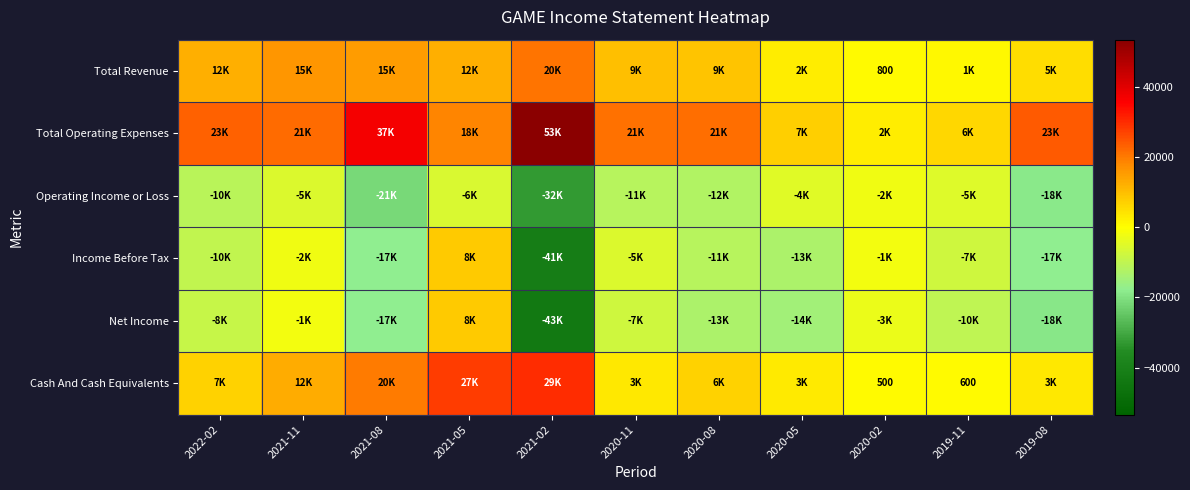

True or false: Cash And Cash Equivalents has a value of 792 at 2019-11.

False